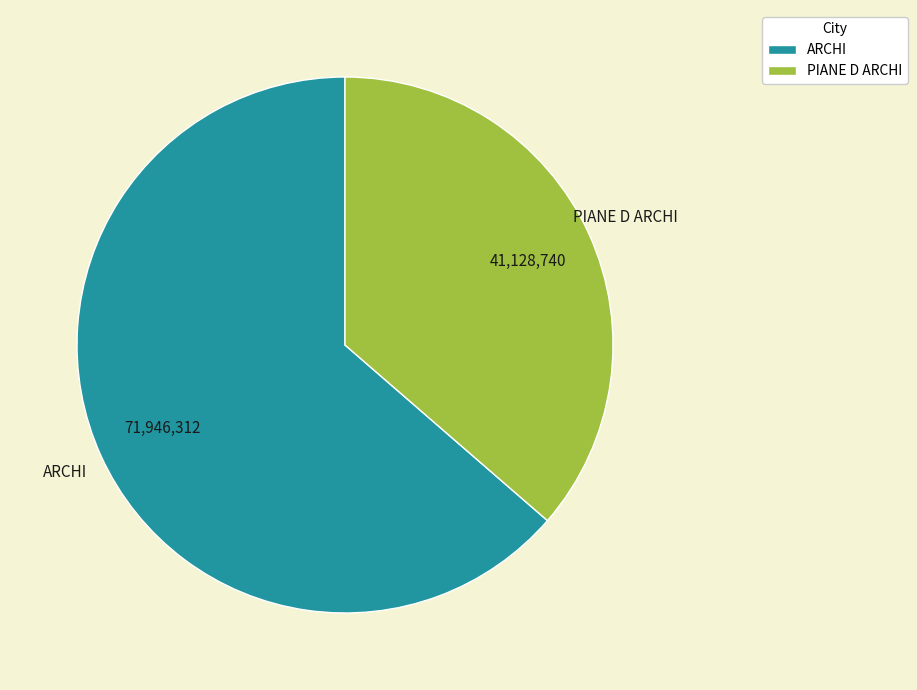

Combined, do ARCHI and PIANE D ARCHI account for over 50%?

Yes